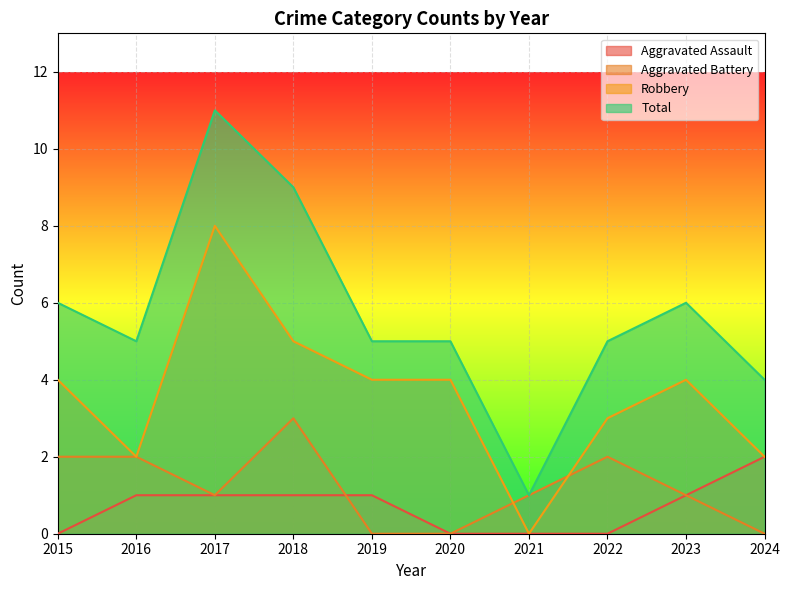

Which series has the widest spread of values?

Total